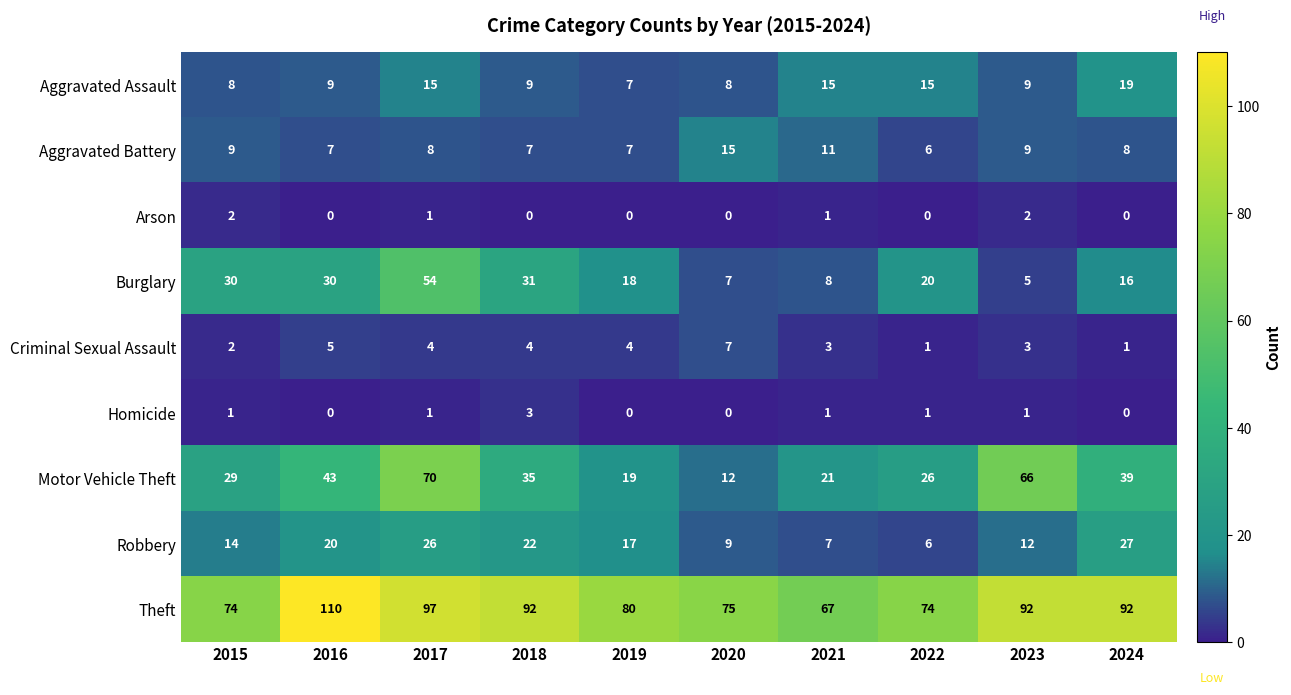

Which series has the largest total across all categories?

Theft